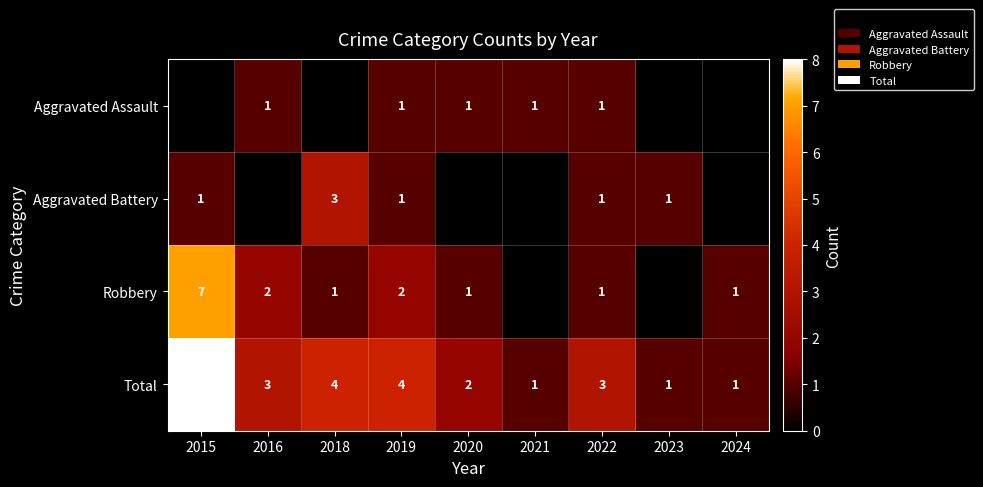

Is it true that Aggravated Battery equals 1 at 2022?

True